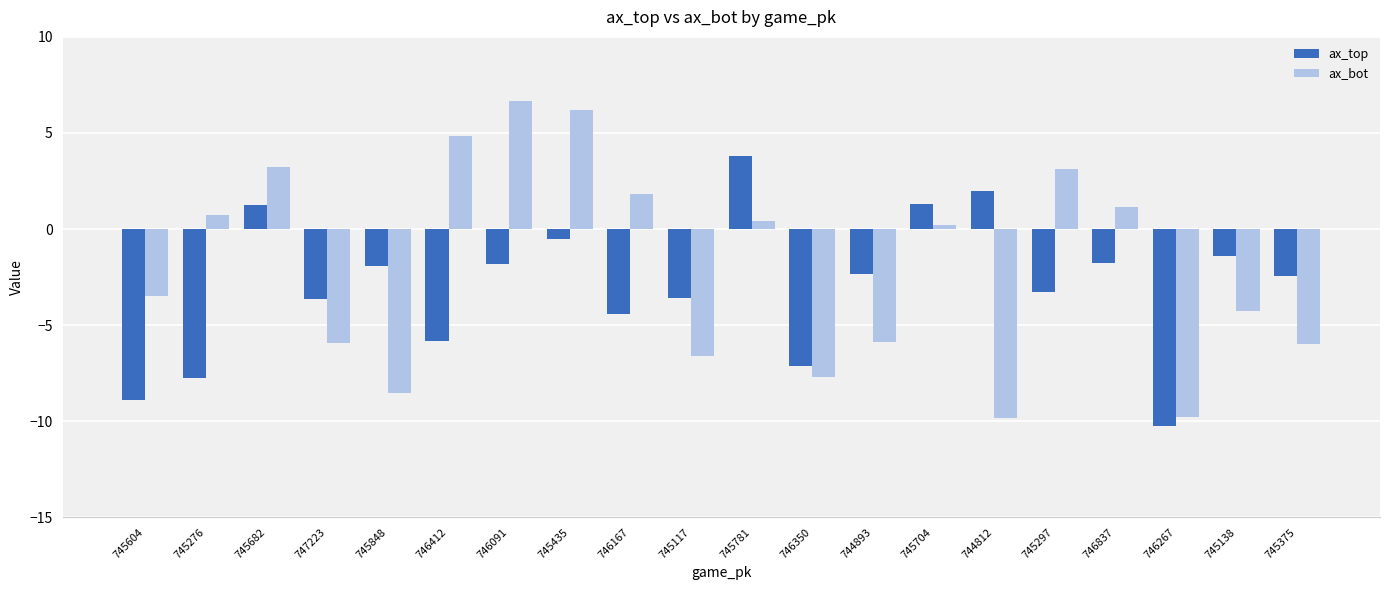

What is the maximum value shown in the chart?

6.6